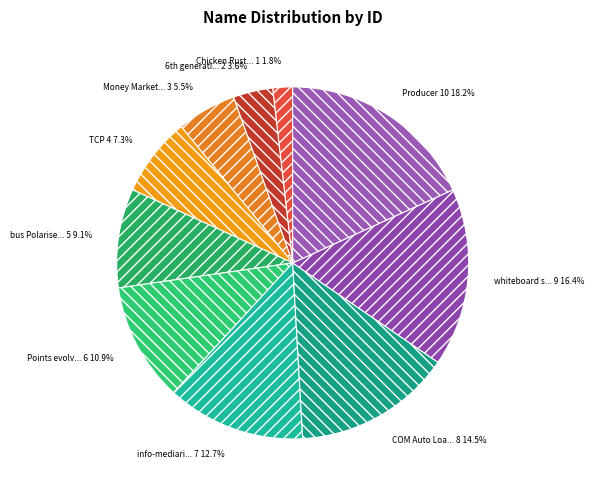

Which slice is the smallest?

Chicken Rustic back up